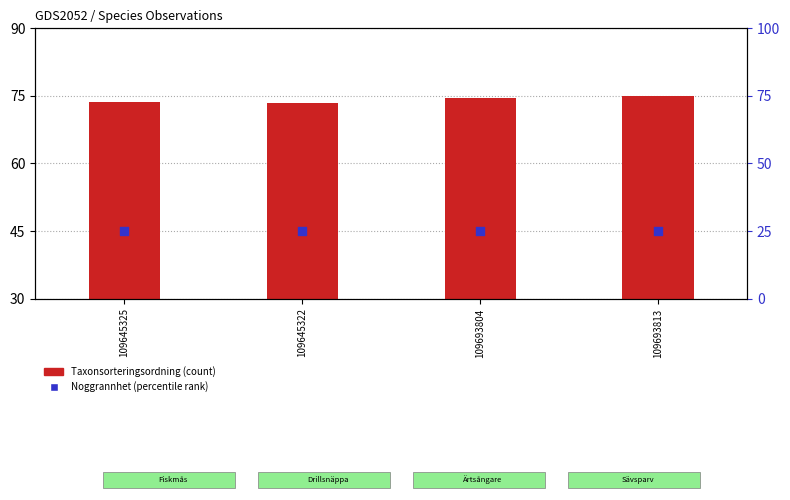

At which category is the sum across all series the highest?

109693813